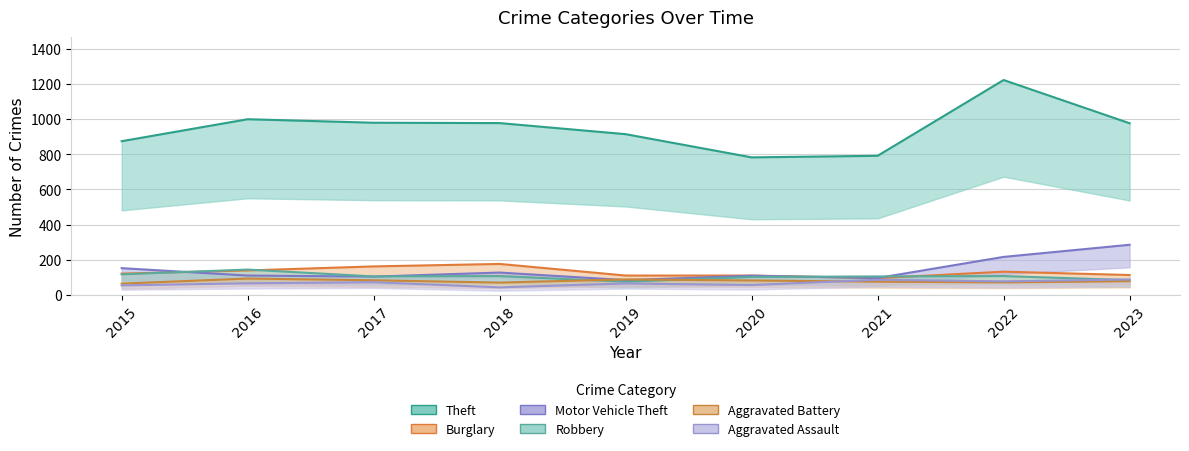

The Robbery series shows 36 at 2021. True or false?

False